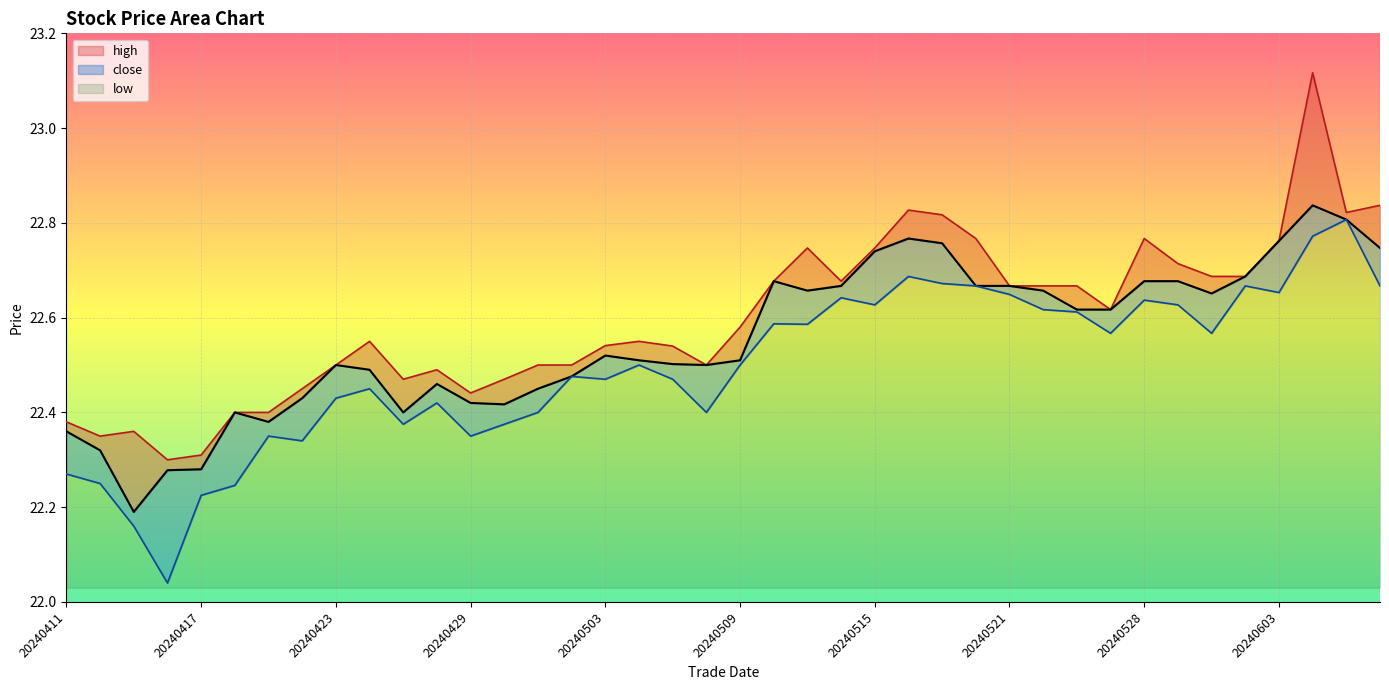

At which category does low reach its first local valley?

20240416